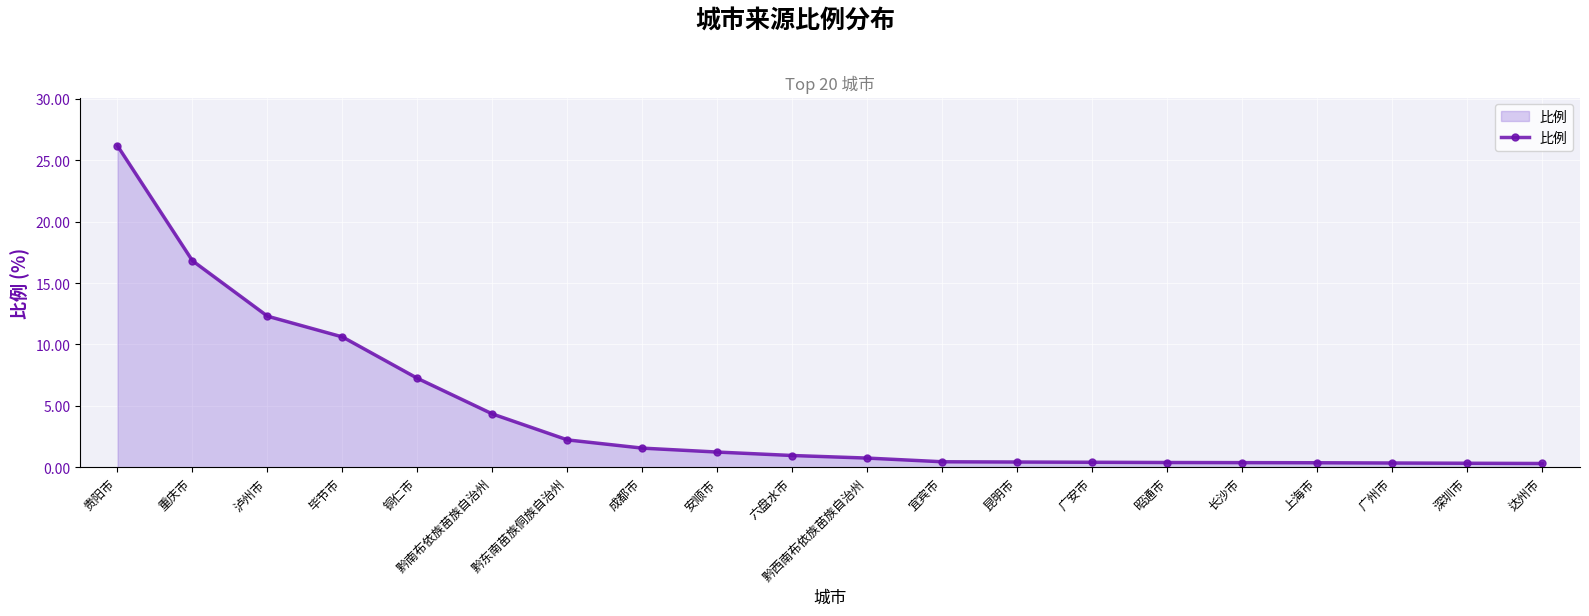

Which category has the highest value across all series?

贵阳市